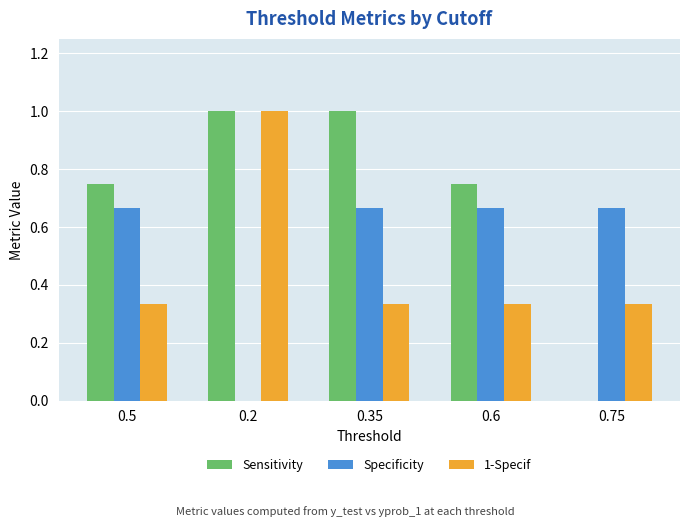

Which series has the widest spread of values?

Sensitivity